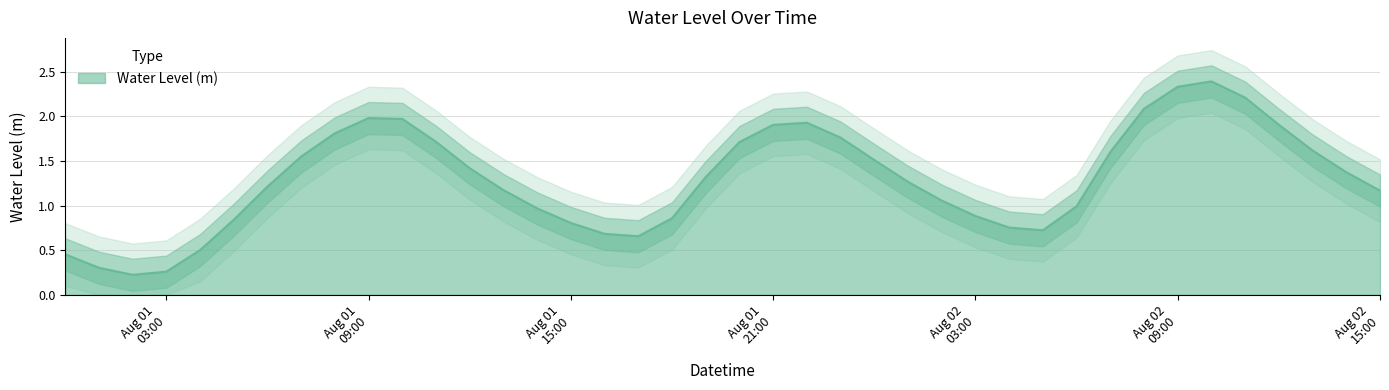

What is the change in value from 2024-08-01 01:00:00 to 2024-08-01 08:00:00?

+1.5